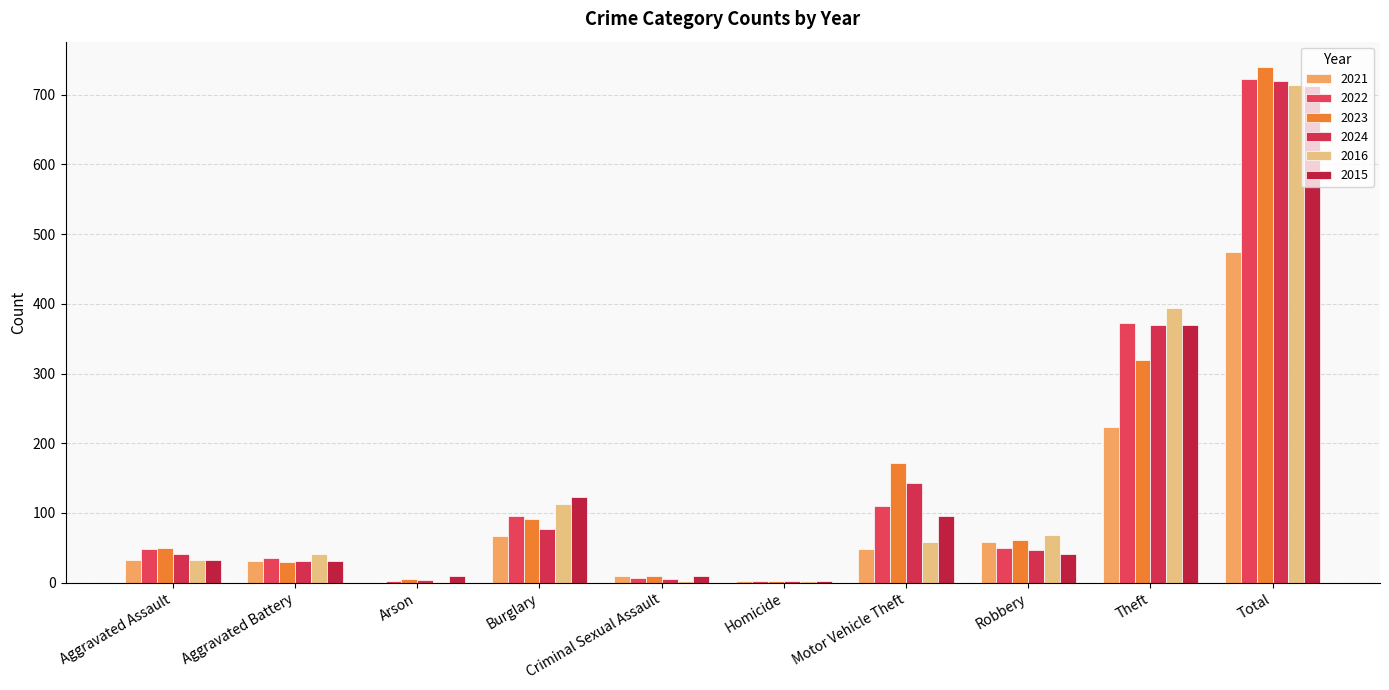

Where does the 2015 series first go above 41?

Burglary